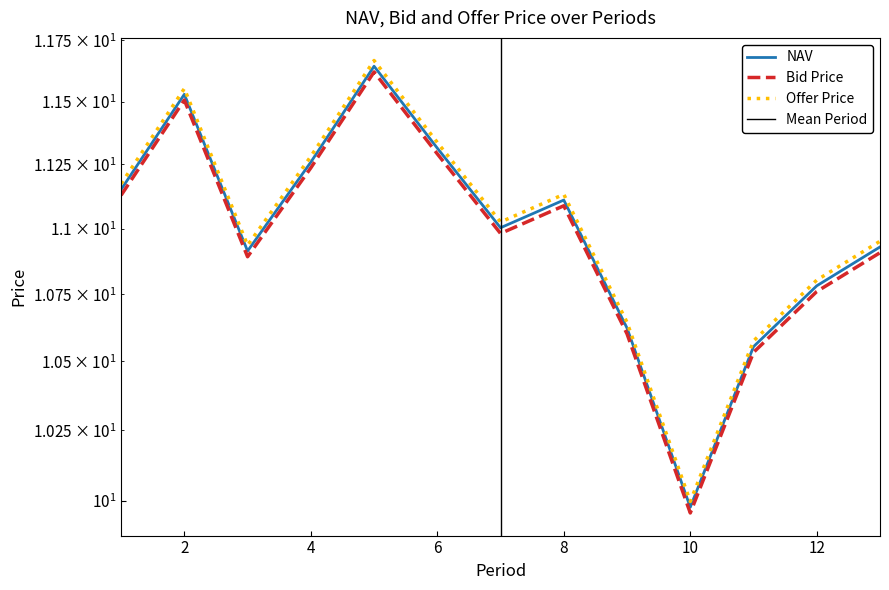

How many data points in Offer Price are less than 11?

6